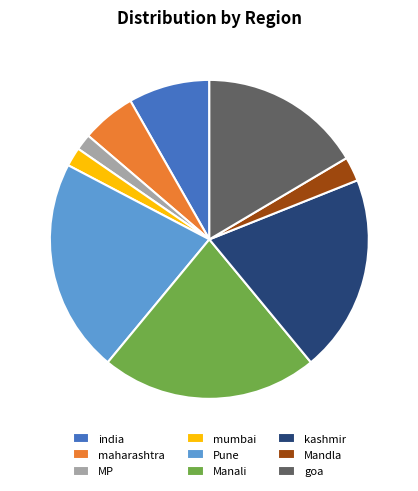

Is it true that goa is 6% of the pie?

False